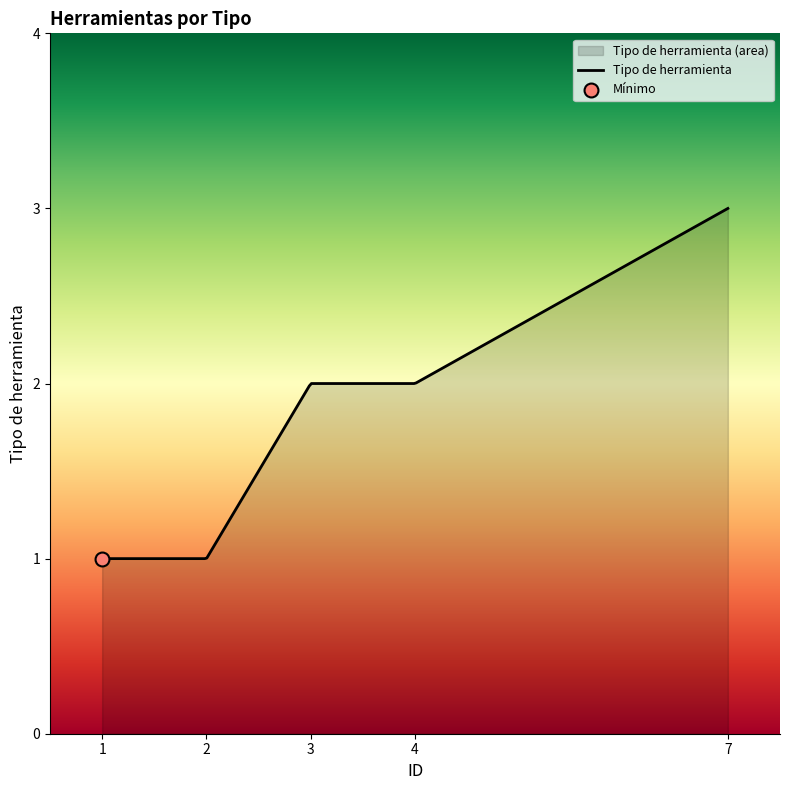

Approximately how many times larger is the value at 2 compared to 4?

0.5